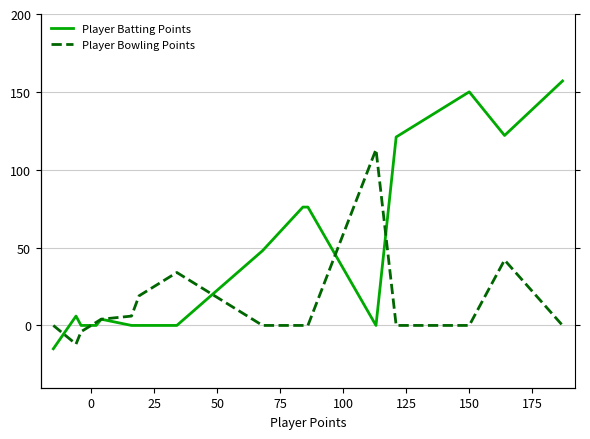

How many lines are shown in the chart?

2